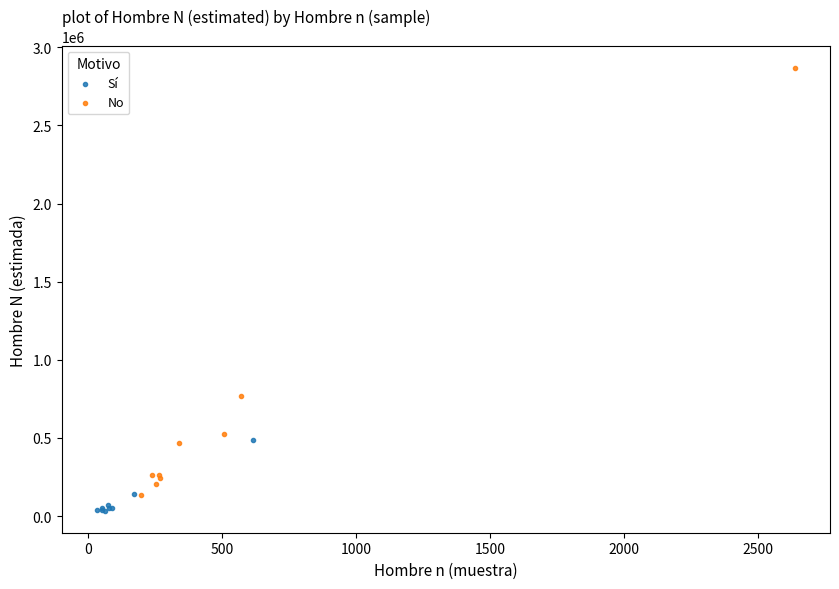

Which series has the largest Y range (max minus min)?

No